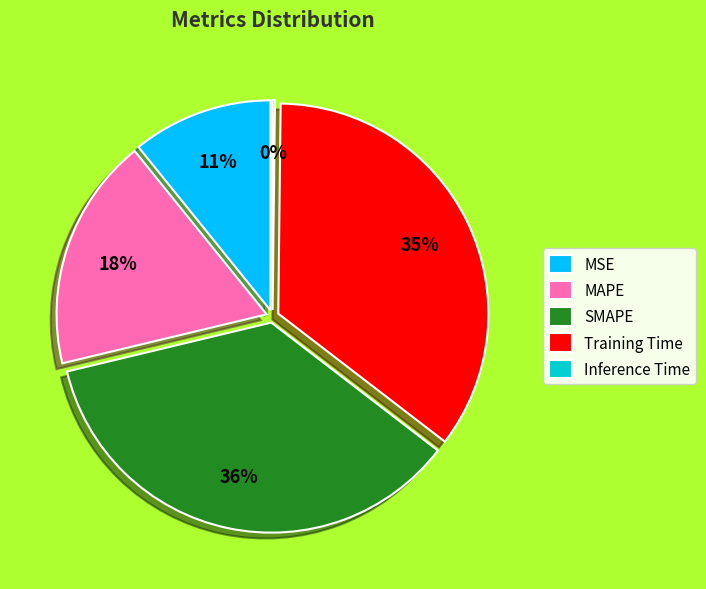

Count the number of slices in the pie.

5